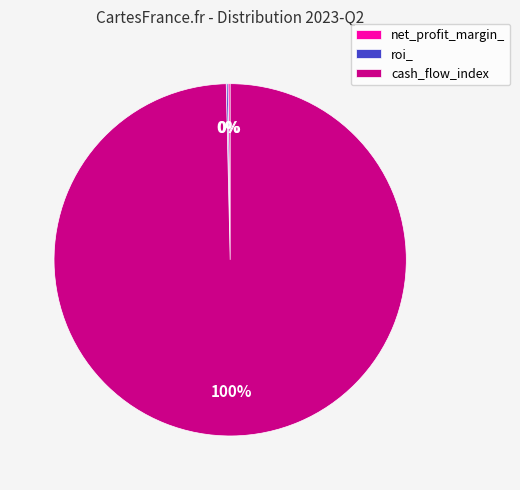

To the nearest percent, what percentage of the pie is cash_flow_index?

100%